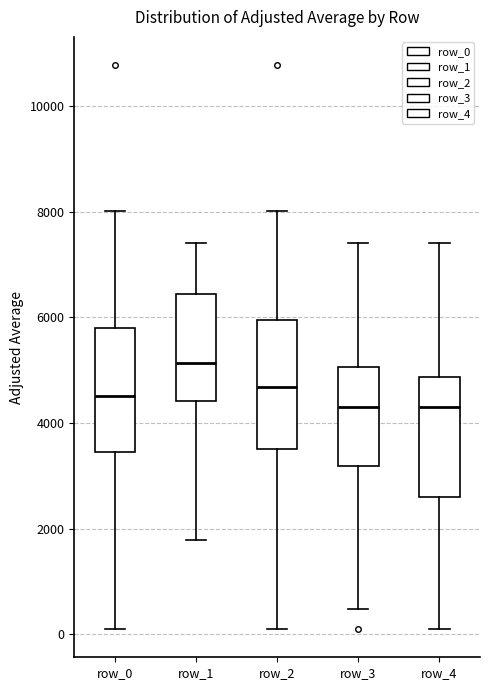

Reading left to right, transcribe this box plot: for each box, give where its median line is, the range the box spans, and where its two whiskers end, as read against the y-axis. The values are not printed on the chart, so give them approximately, as read against the axis.

row_0: median 4600, box 3400 to 5800, whiskers 0 to 8000
row_1: median 5200, box 4400 to 6400, whiskers 1800 to 7400
row_2: median 4600, box 3400 to 6000, whiskers 0 to 8000
row_3: median 4400, box 3200 to 5000, whiskers 400 to 7400
row_4: median 4400, box 2600 to 4800, whiskers 0 to 7400